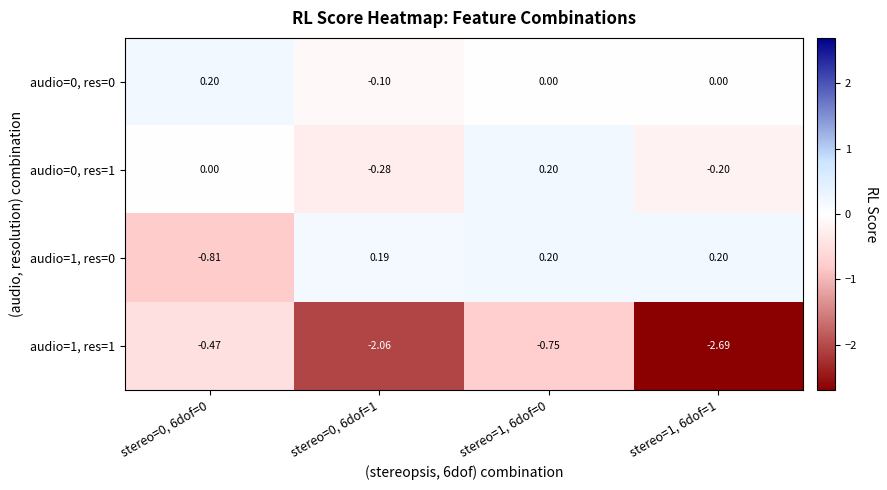

Is the value of audio=0, res=1 at stereo=1, 6dof=0 greater than the value of audio=1, res=1 at stereo=0, 6dof=0?

Yes